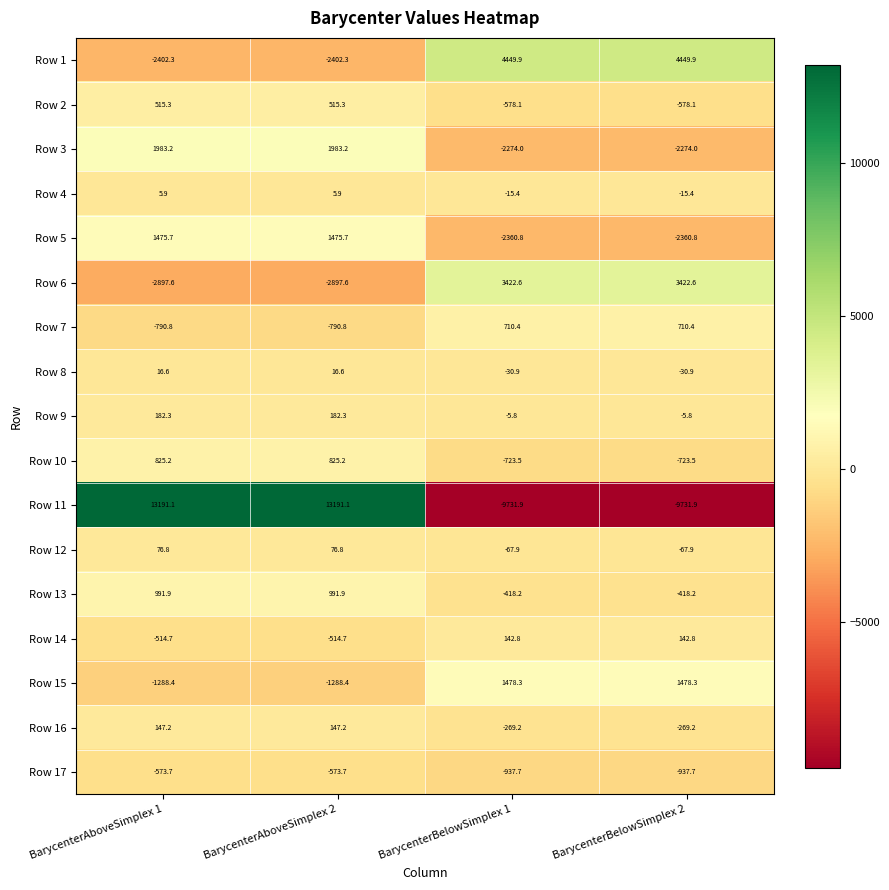

How many distinct data groups are displayed?

17